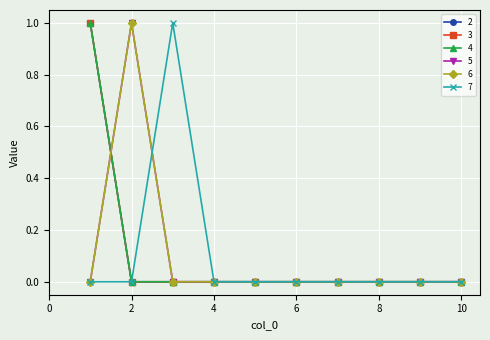

How many lines are shown in the chart?

6